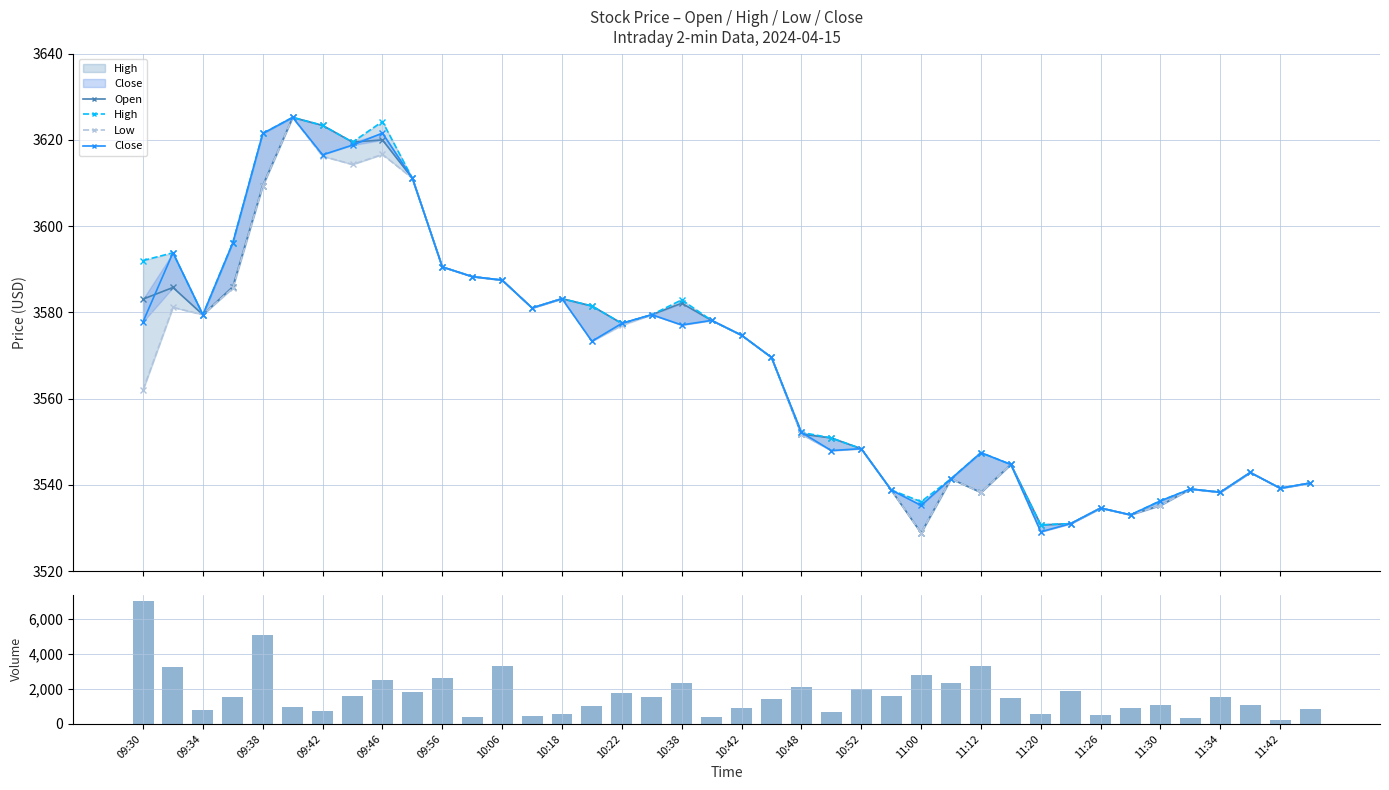

Rank the series by their maximum value, from highest to lowest.

Volume, Open, High, Low, Close